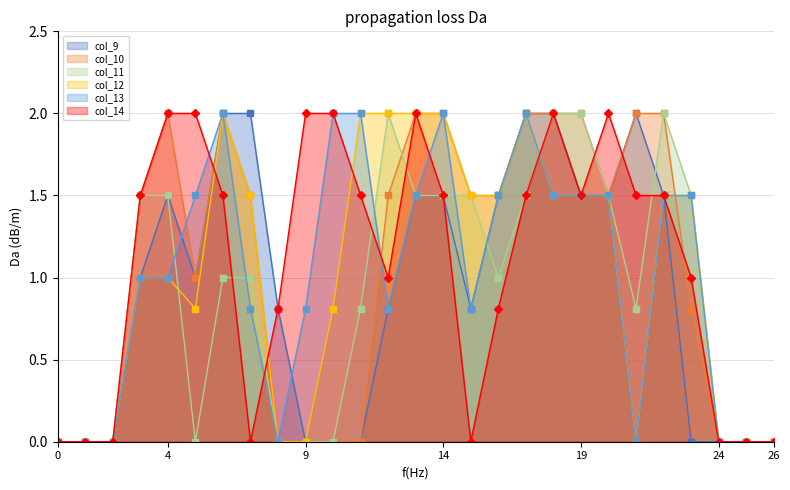

Between 7 and 21, which series saw the biggest shift?

col_12